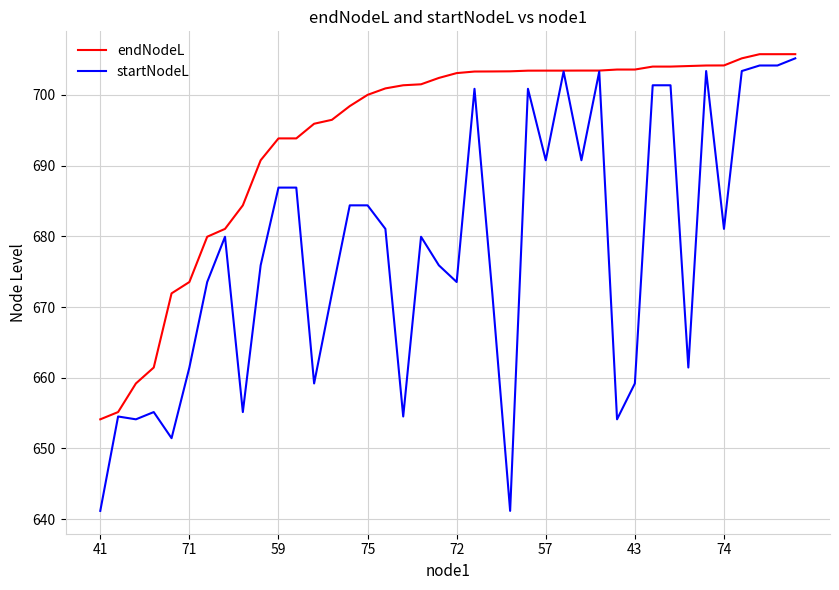

What is the sum of all startNodeL values?

27122.6